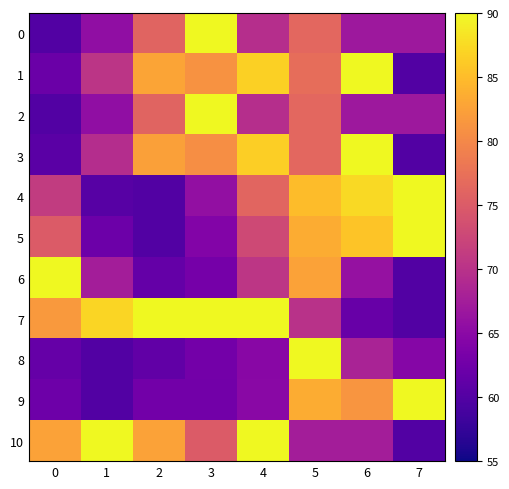

Reading right to left, extract all data points from this chart.

0: 7=66.9	6=66.8	5=76.4	4=69.6	3=90.0	2=76.0	1=65.5	0=60.0
1: 7=60.0	6=90.0	5=77.0	4=86.7	3=81.1	2=82.8	1=70.3	0=62.1
2: 7=66.9	6=66.8	5=76.4	4=69.6	3=90.0	2=76.0	1=65.5	0=60.0
3: 7=60.0	6=90.0	5=76.4	4=86.5	3=80.6	2=82.4	1=69.4	0=60.7
4: 7=90.0	6=87.4	5=85.0	4=76.2	3=65.8	2=60.0	1=60.4	0=71.2
5: 7=90.0	6=85.7	5=83.6	4=72.9	3=64.3	2=60.0	1=62.1	0=75.0
6: 7=60.0	6=66.0	5=82.5	4=70.5	3=63.0	2=61.5	1=67.5	0=90.0
7: 7=60.0	6=61.8	5=70.0	4=90.0	3=90.0	2=90.0	1=87.1	0=81.8
8: 7=64.6	6=68.2	5=90.0	4=64.8	3=62.9	2=61.2	1=60.0	0=61.6
9: 7=90.0	6=81.3	5=83.5	4=64.9	3=62.7	2=62.7	1=60.0	0=62.3
10: 7=60.0	6=67.5	5=67.5	4=90.0	3=75.0	2=82.5	1=90.0	0=82.5